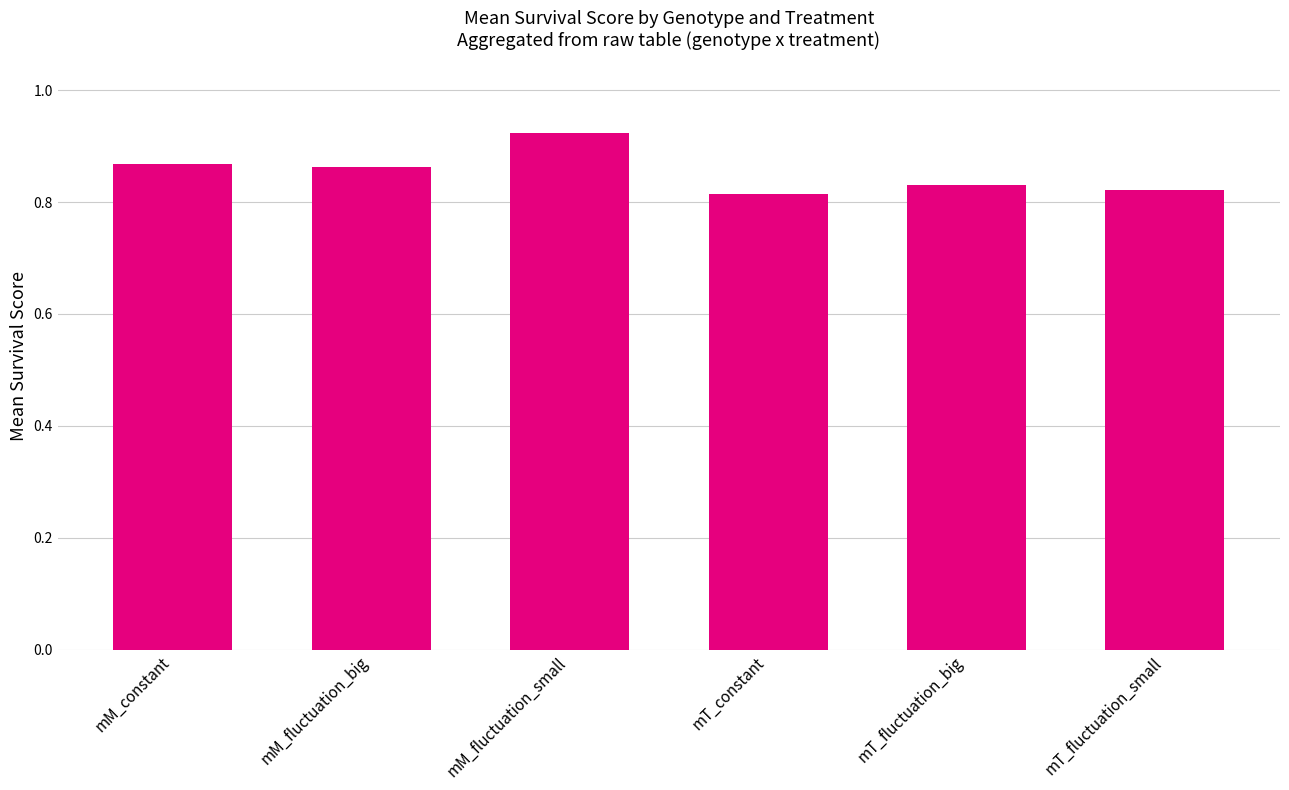

The value at mT_fluctuation_big is 0.3. True or false?

False